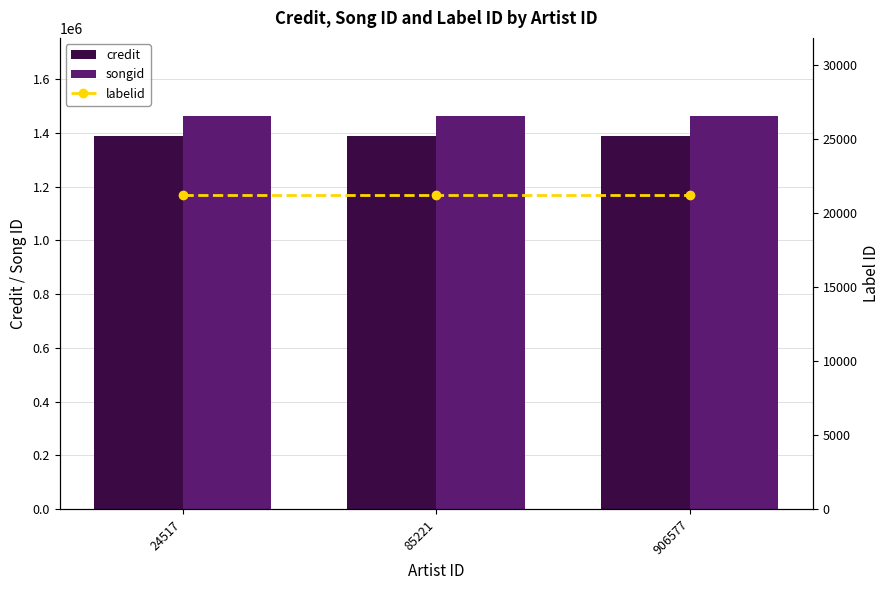

At which category is the sum across all series the highest?

24517